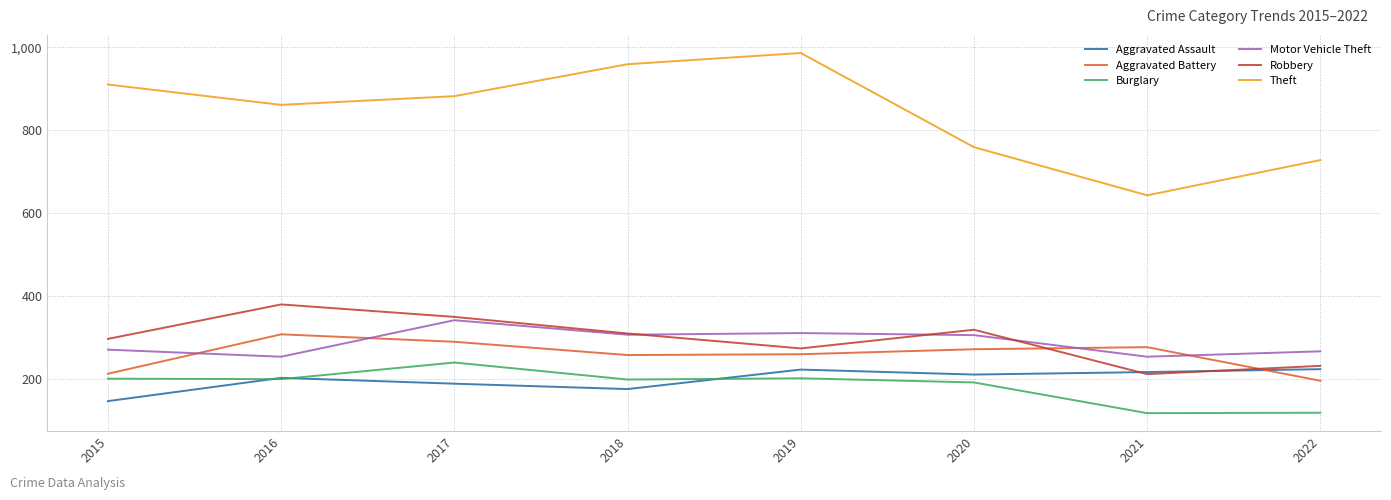

What is the sum of the Robbery values at 2019 and 2015?

571